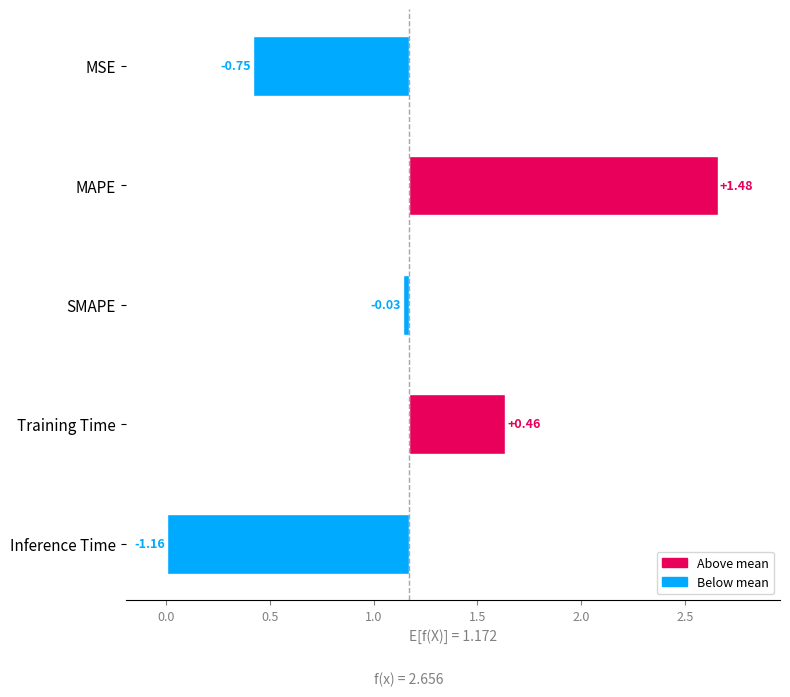

How many bars are there in total?

5